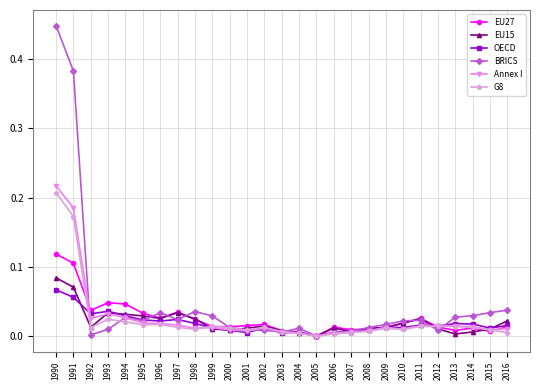

How many distinct data groups are displayed?

6